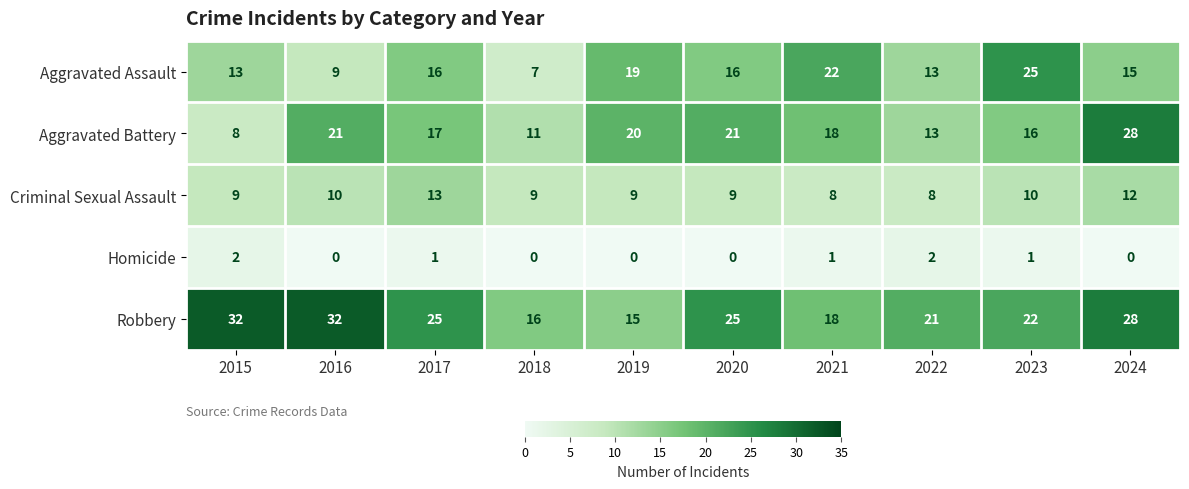

Rank the series by their maximum value, from lowest to highest.

Homicide, Criminal Sexual Assault, Aggravated Assault, Aggravated Battery, Robbery